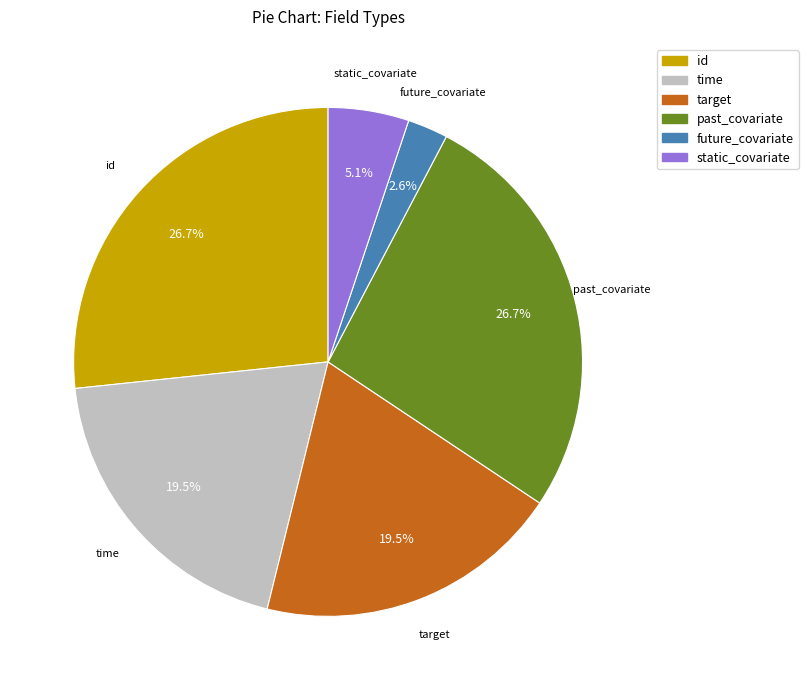

Which has a higher value, static_covariate or time?

time